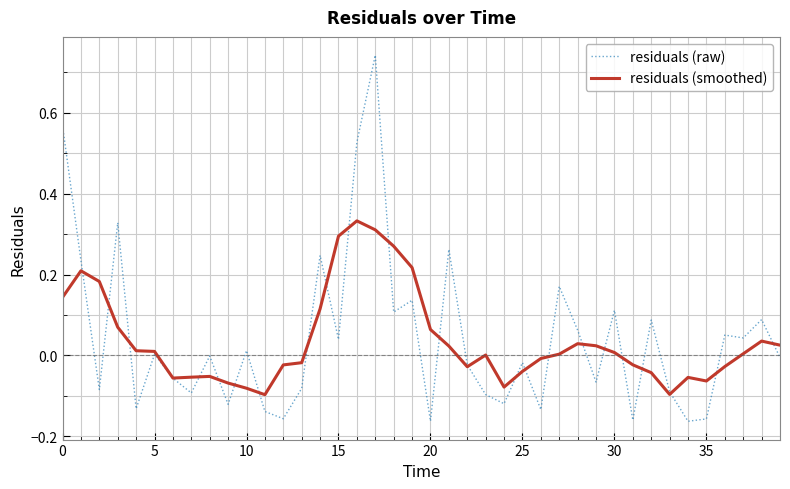

List the series in order of their peak value, lowest first.

residuals (smoothed), residuals (raw)